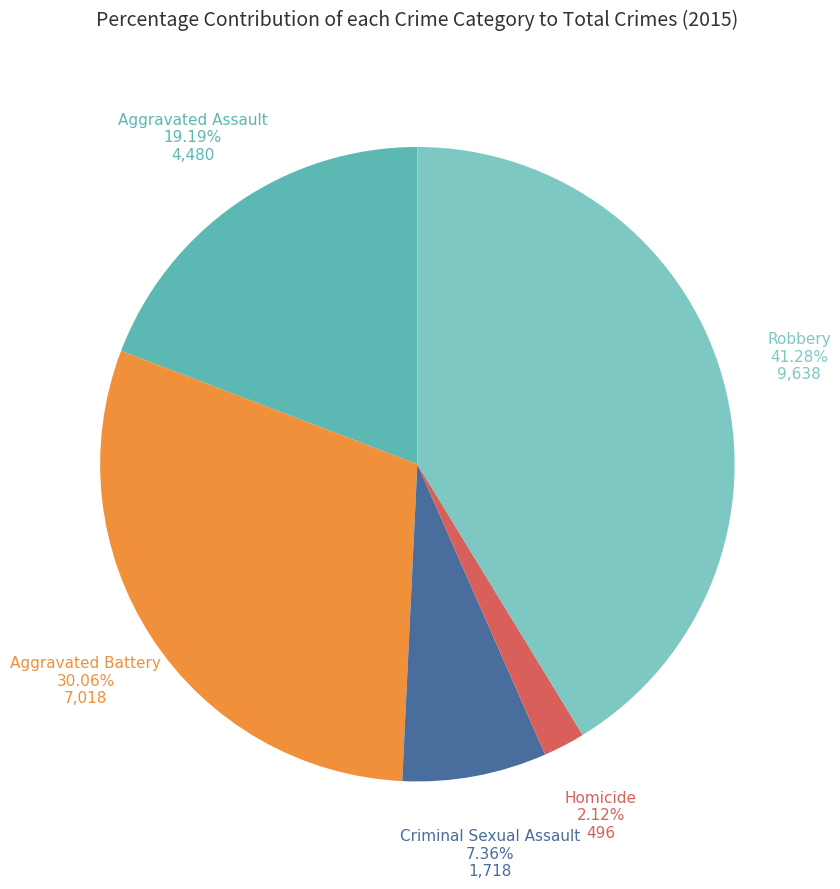

How many slices are in this pie chart?

5